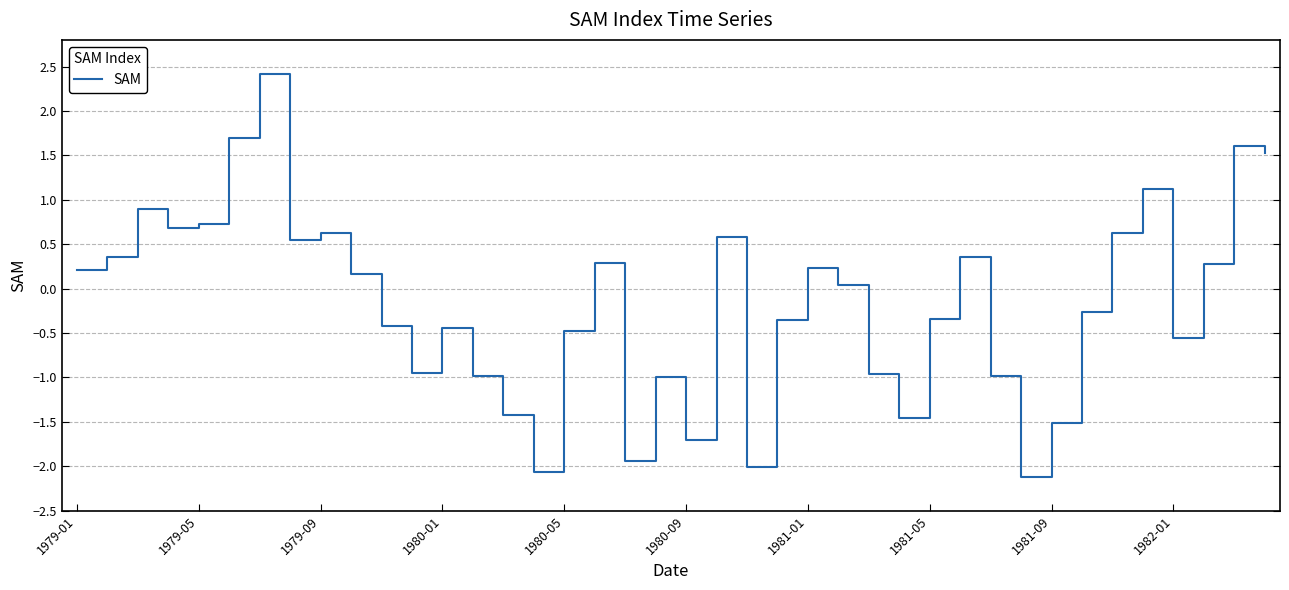

What is the greatest value displayed?

2.4